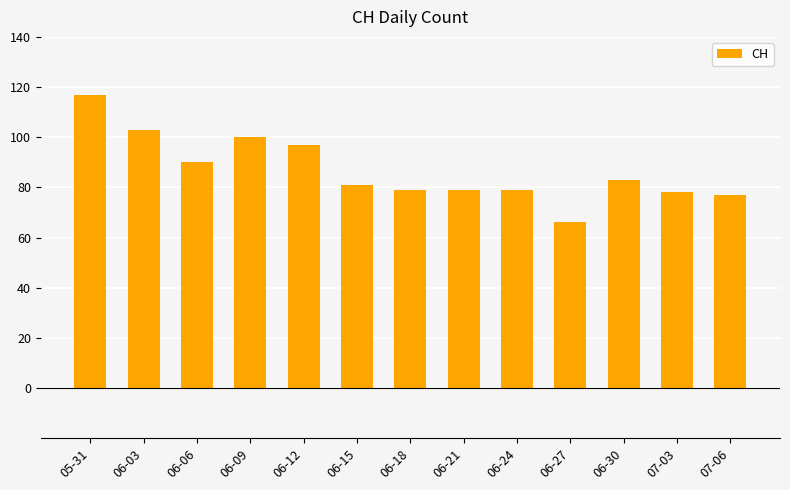

Count the number of categories in the chart.

13